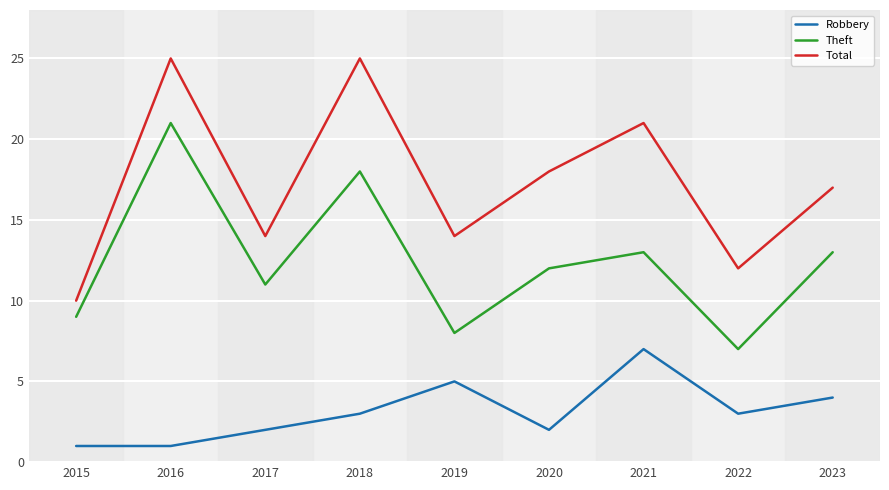

What is the minimum value for Robbery?

1